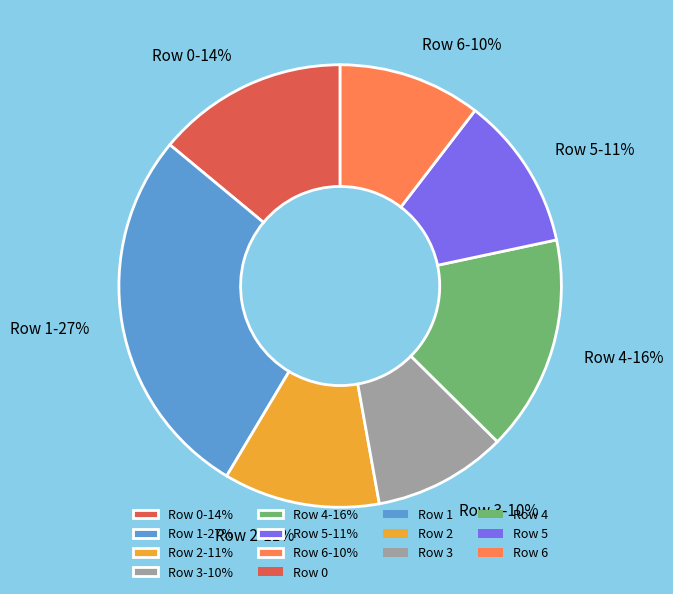

Is Row 3 the majority of the pie?

No